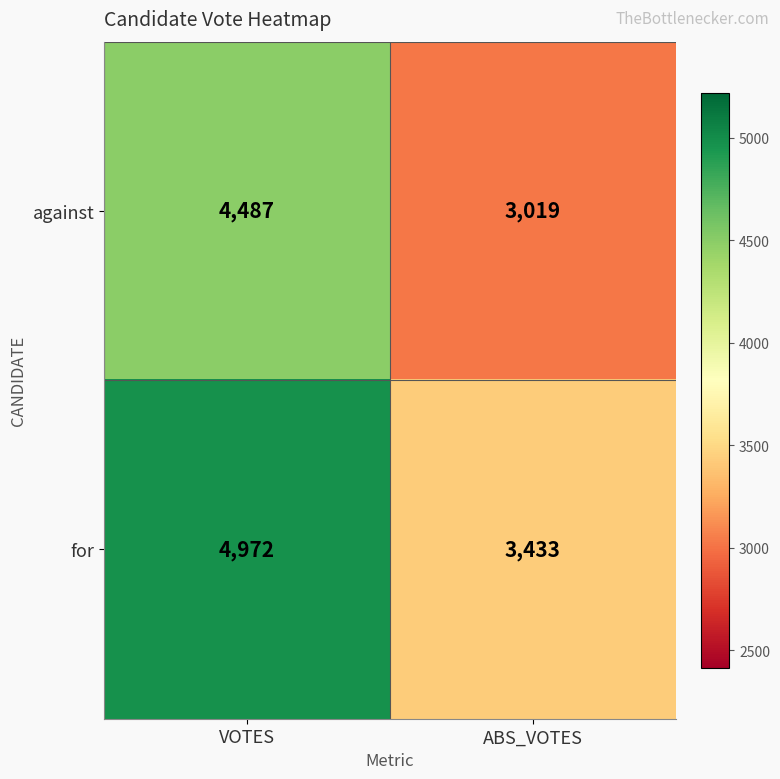

Between VOTES and ABS_VOTES, which series saw the biggest shift?

for